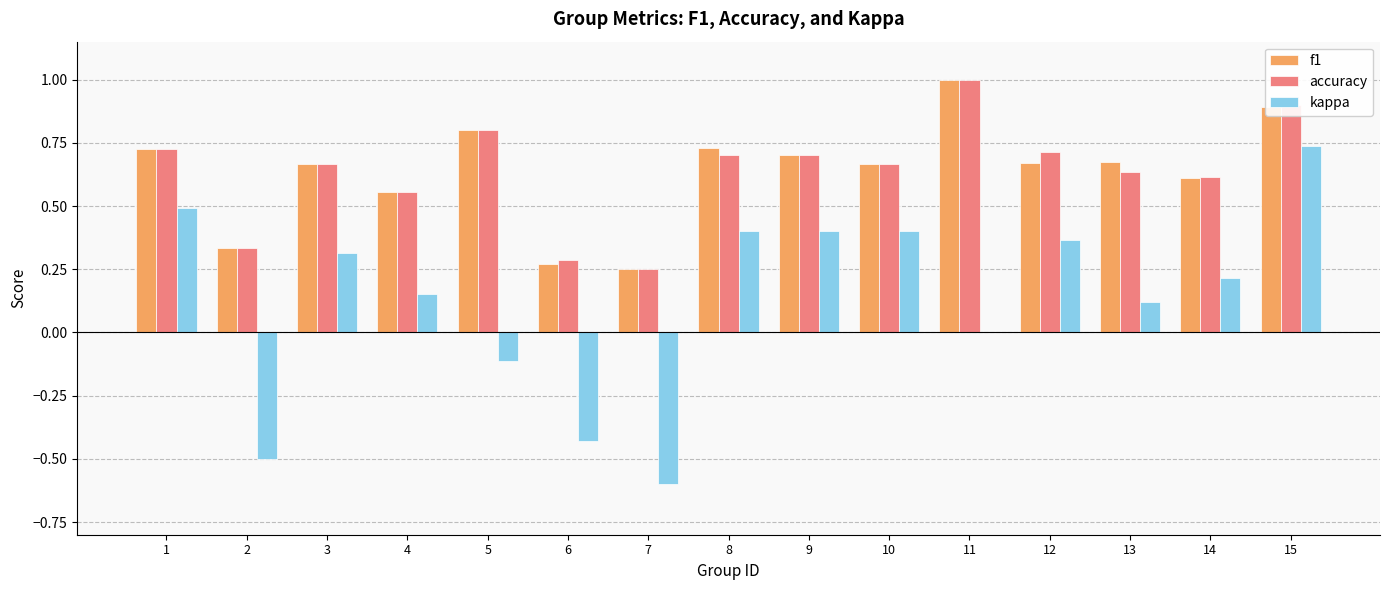

What is the highest value of the f1 series?

1.0